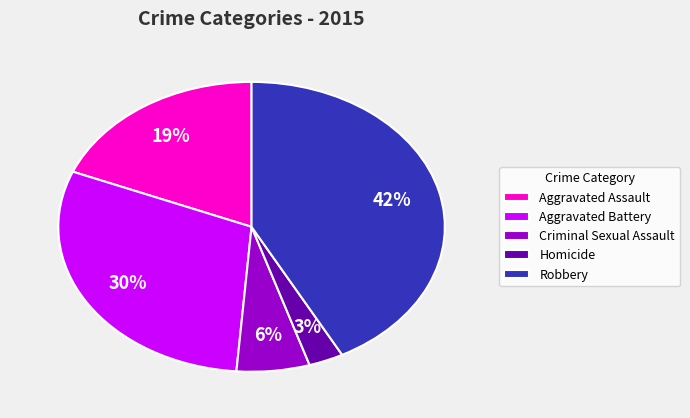

Is Robbery the majority of the pie?

No